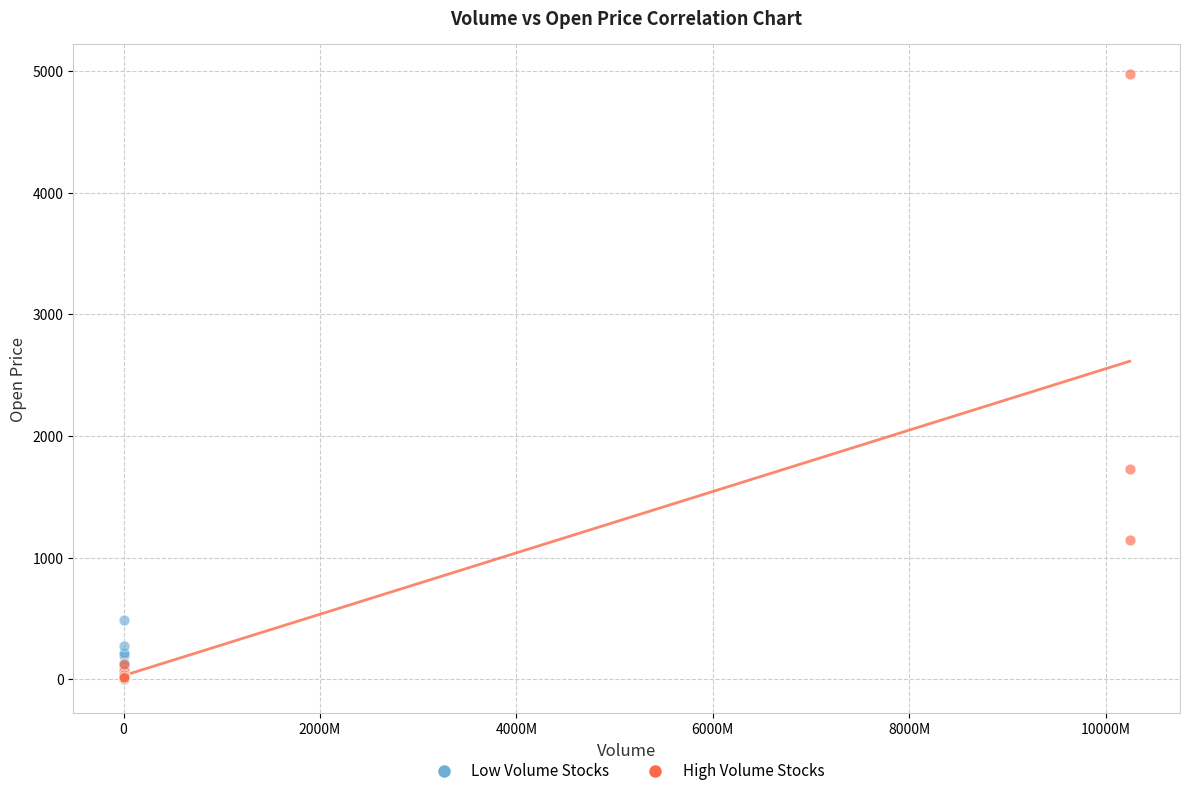

Which series contains the highest Y value?

High Volume Stocks